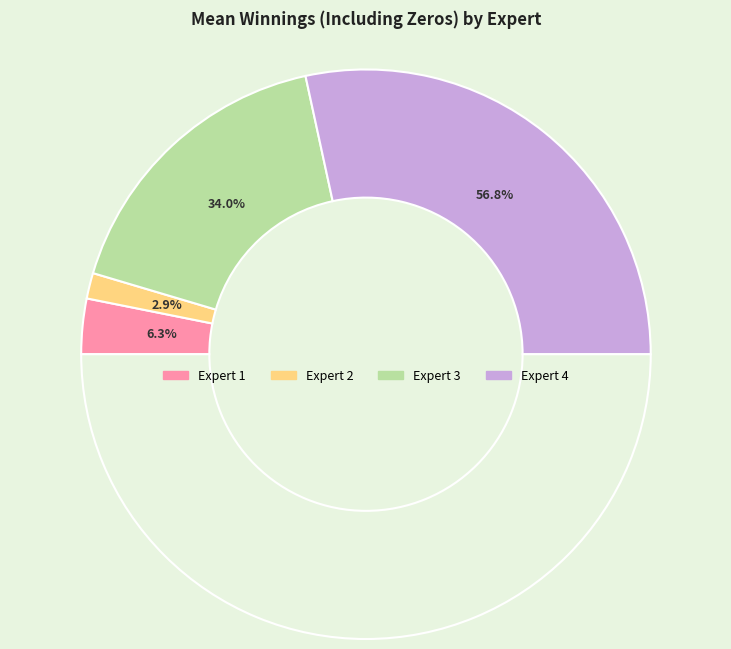

Combined, do Expert 2 and Expert 4 account for over 50%?

Yes